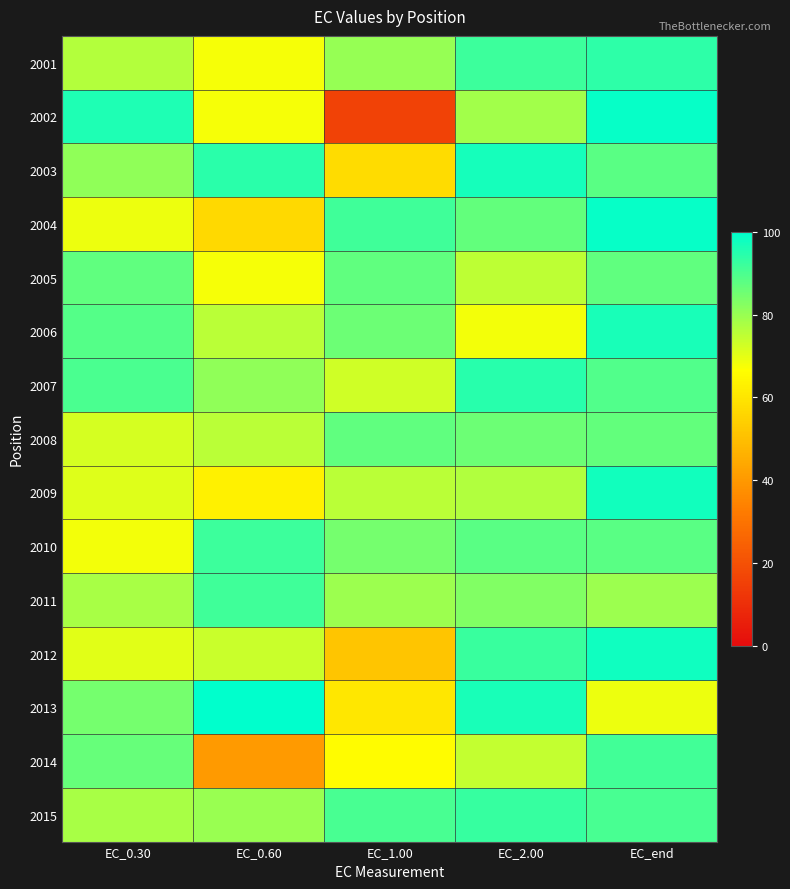

Reading left to right, what are all the values shown in this chart?

2001: EC_0.30=76.2	EC_0.60=67.8	EC_1.00=80.2	EC_2.00=92.0	EC_end=93.8
2002: EC_0.30=96.0	EC_0.60=67.9	EC_1.00=15.9	EC_2.00=78.7	EC_end=98.9
2003: EC_0.30=81.2	EC_0.60=94.5	EC_1.00=57.5	EC_2.00=97.2	EC_end=88.2
2004: EC_0.30=68.9	EC_0.60=56.8	EC_1.00=91.7	EC_2.00=86.9	EC_end=99.0
2005: EC_0.30=87.2	EC_0.60=67.8	EC_1.00=87.2	EC_2.00=75.1	EC_end=87.3
2006: EC_0.30=89.0	EC_0.60=75.7	EC_1.00=85.8	EC_2.00=68.3	EC_end=96.6
2007: EC_0.30=90.0	EC_0.60=81.1	EC_1.00=72.9	EC_2.00=94.6	EC_end=89.3
2008: EC_0.30=72.0	EC_0.60=75.7	EC_1.00=87.5	EC_2.00=85.8	EC_end=87.0
2009: EC_0.30=70.7	EC_0.60=63.2	EC_1.00=75.6	EC_2.00=76.8	EC_end=97.7
2010: EC_0.30=68.3	EC_0.60=92.1	EC_1.00=84.4	EC_2.00=88.1	EC_end=88.0
2011: EC_0.30=77.7	EC_0.60=91.8	EC_1.00=79.6	EC_2.00=83.2	EC_end=79.4
2012: EC_0.30=70.4	EC_0.60=73.6	EC_1.00=51.8	EC_2.00=92.3	EC_end=98.0
2013: EC_0.30=84.6	EC_0.60=99.7	EC_1.00=60.5	EC_2.00=96.5	EC_end=69.1
2014: EC_0.30=86.4	EC_0.60=40.4	EC_1.00=65.8	EC_2.00=74.3	EC_end=91.1
2015: EC_0.30=77.8	EC_0.60=79.9	EC_1.00=90.6	EC_2.00=92.9	EC_end=90.4